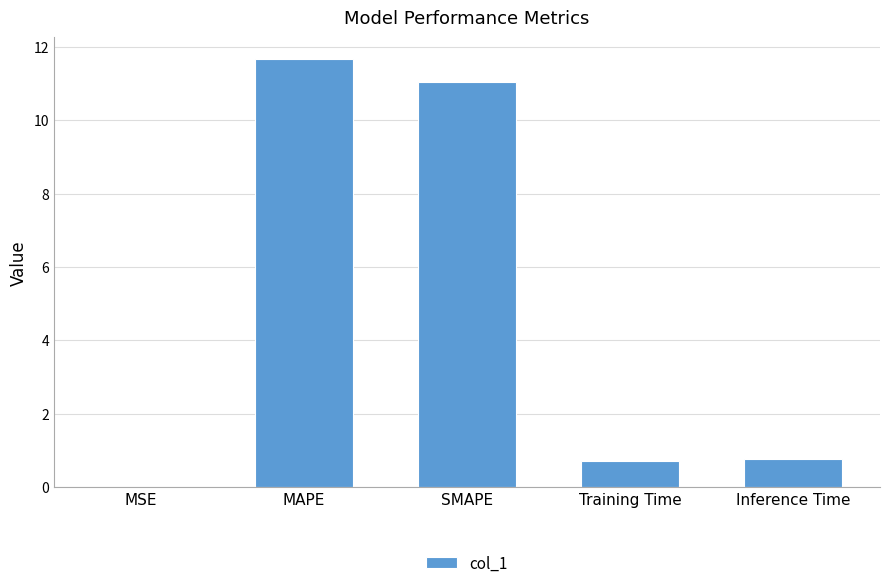

What is the approximate value at Inference Time?

0.8